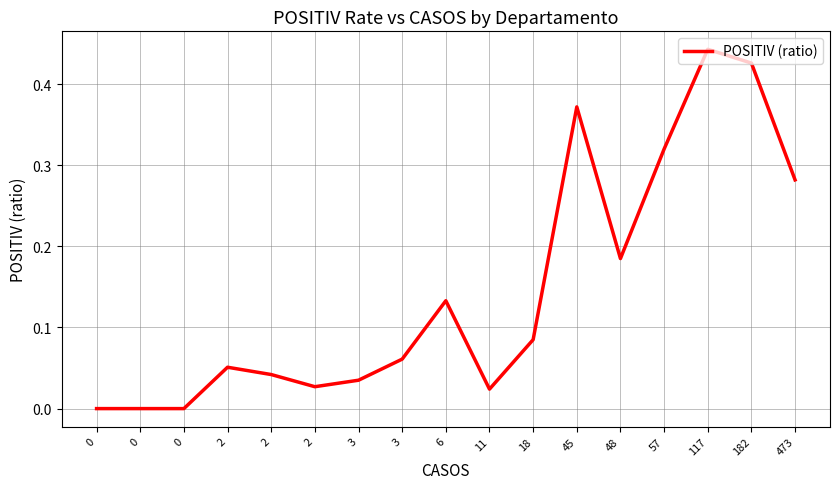

At which category does the chart reach its peak across all series?

117